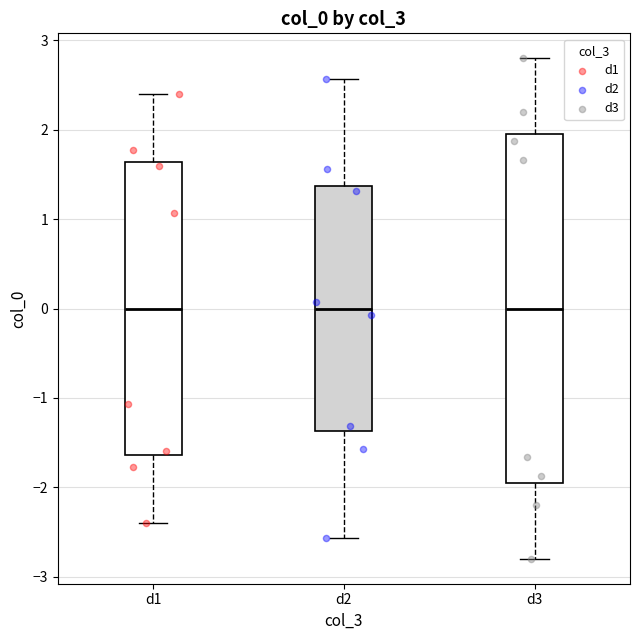

Where is the lower edge of the box for d3 on the y-axis? The values are not printed on the chart, so give them approximately, as read against the axis.

-2.0